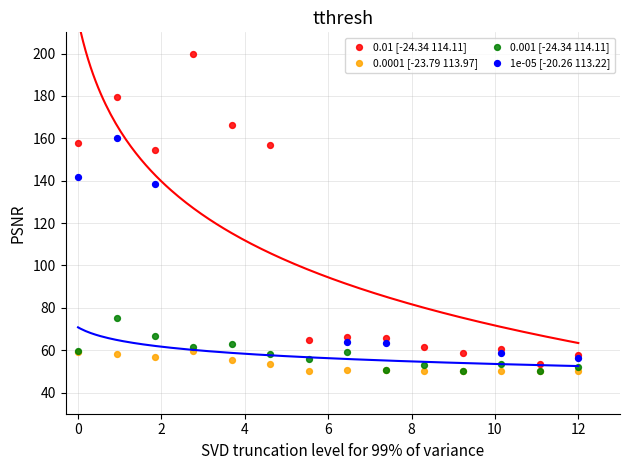

Which series reaches the maximum Y coordinate?

0.01 [-24.34 114.11]